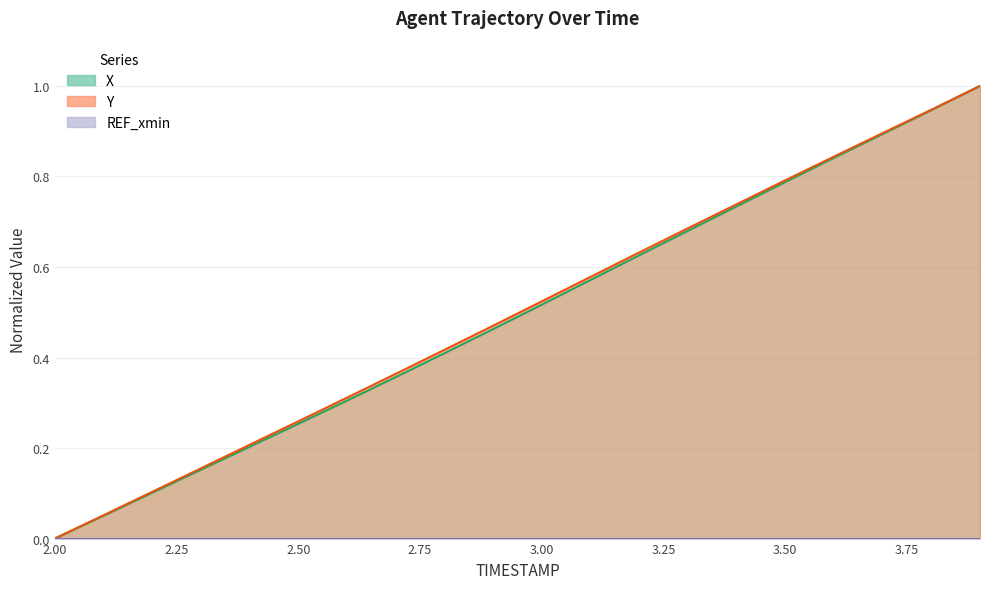

True or false: X and Y cross at least once.

False